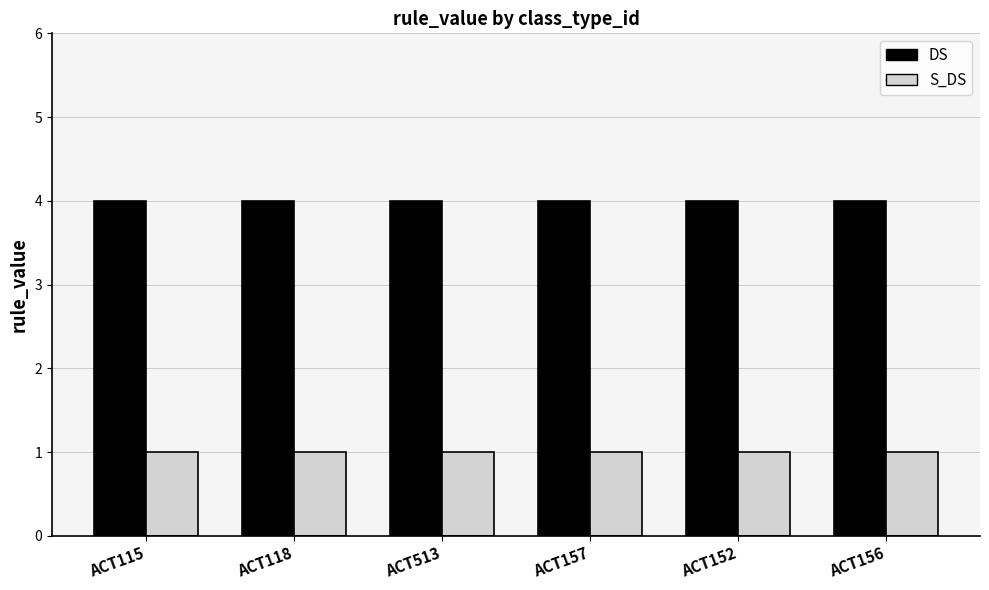

The value of S_DS at ACT115 is 1. True or false?

True